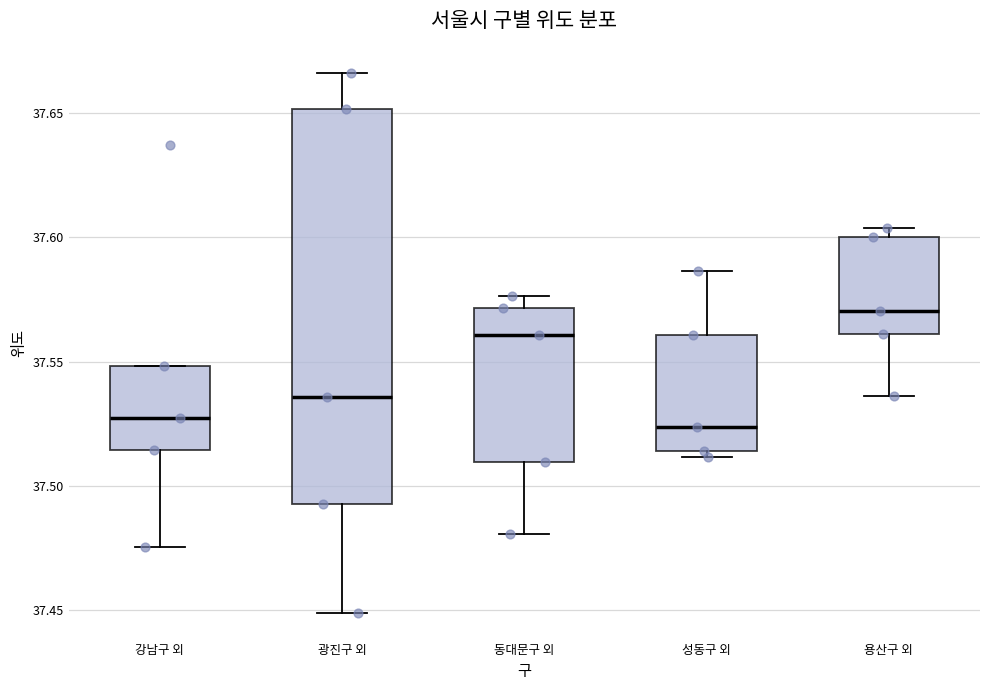

Reading left to right, read every box against the y-axis: the position of its median line, the range the box covers, and the ends of its whiskers. The values are not printed on the chart, so give them approximately, as read against the axis.

강남구 외: median 37.525, box 37.515 to 37.550, whiskers 37.475 to 37.550
광진구 외: median 37.535, box 37.495 to 37.650, whiskers 37.450 to 37.665
동대문구 외: median 37.560, box 37.510 to 37.570, whiskers 37.480 to 37.575
성동구 외: median 37.525, box 37.515 to 37.560, whiskers 37.510 to 37.585
용산구 외: median 37.570, box 37.560 to 37.600, whiskers 37.535 to 37.605